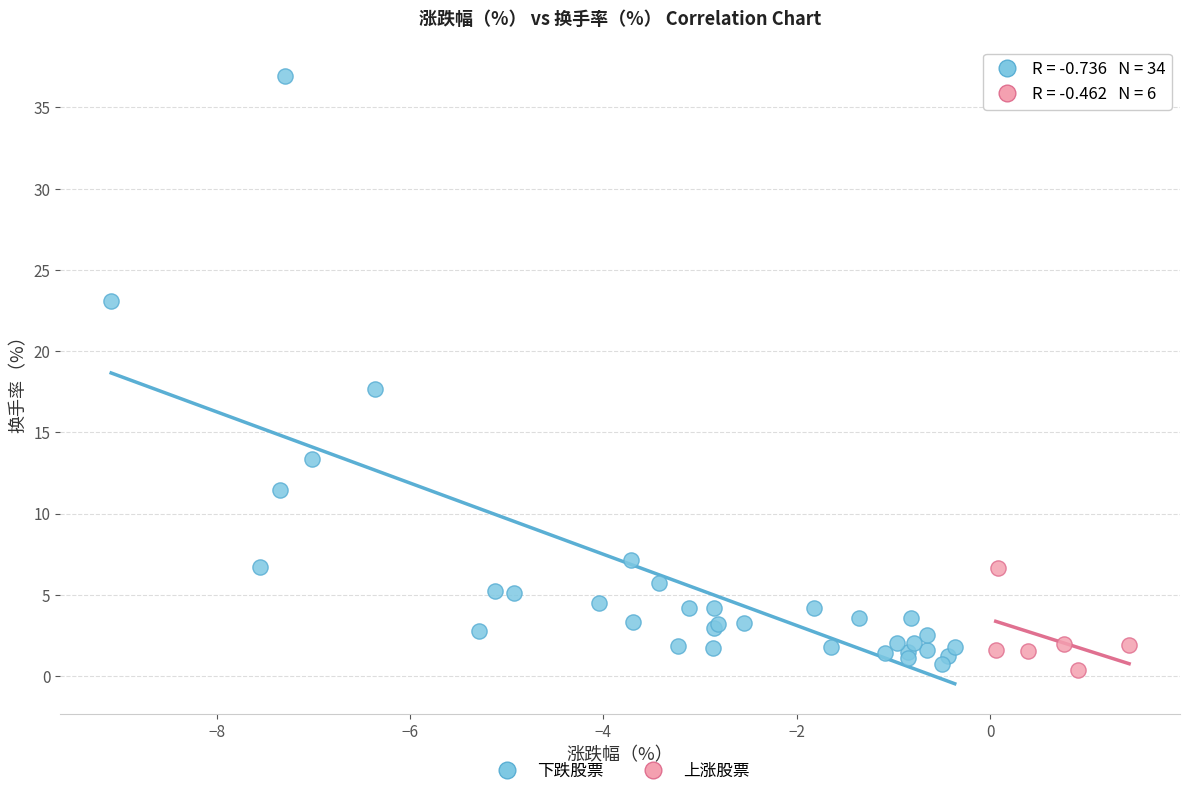

Which series has the widest spread of Y values?

下跌股票